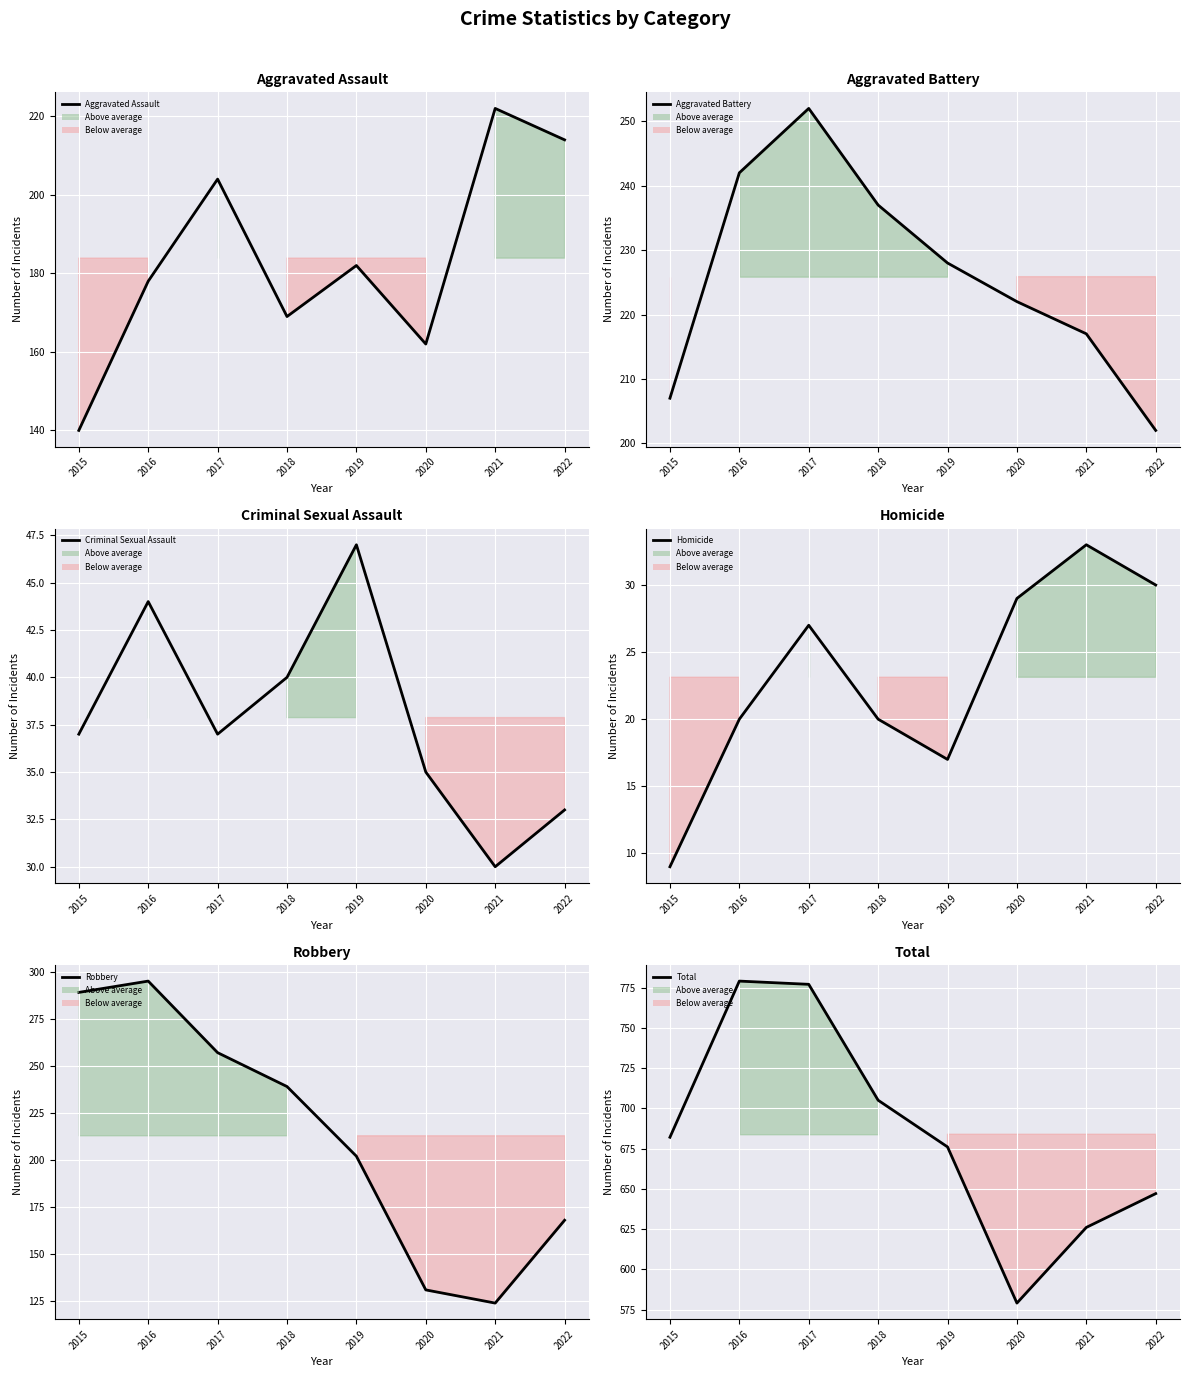

Reading right to left, list all the values displayed in this chart.

Aggravated Assault: 2022=214	2021=222	2020=162	2019=182	2018=169	2017=204	2016=178	2015=140
Aggravated Battery: 2022=202	2021=217	2020=222	2019=228	2018=237	2017=252	2016=242	2015=207
Criminal Sexual Assault: 2022=33	2021=30	2020=35	2019=47	2018=40	2017=37	2016=44	2015=37
Homicide: 2022=30	2021=33	2020=29	2019=17	2018=20	2017=27	2016=20	2015=9
Robbery: 2022=168	2021=124	2020=131	2019=202	2018=239	2017=257	2016=295	2015=289
Total: 2022=647	2021=626	2020=579	2019=676	2018=705	2017=777	2016=779	2015=682